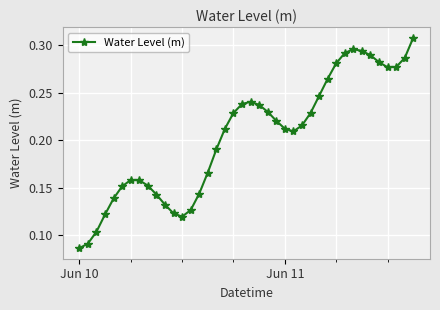

How many data points does each series have?

40